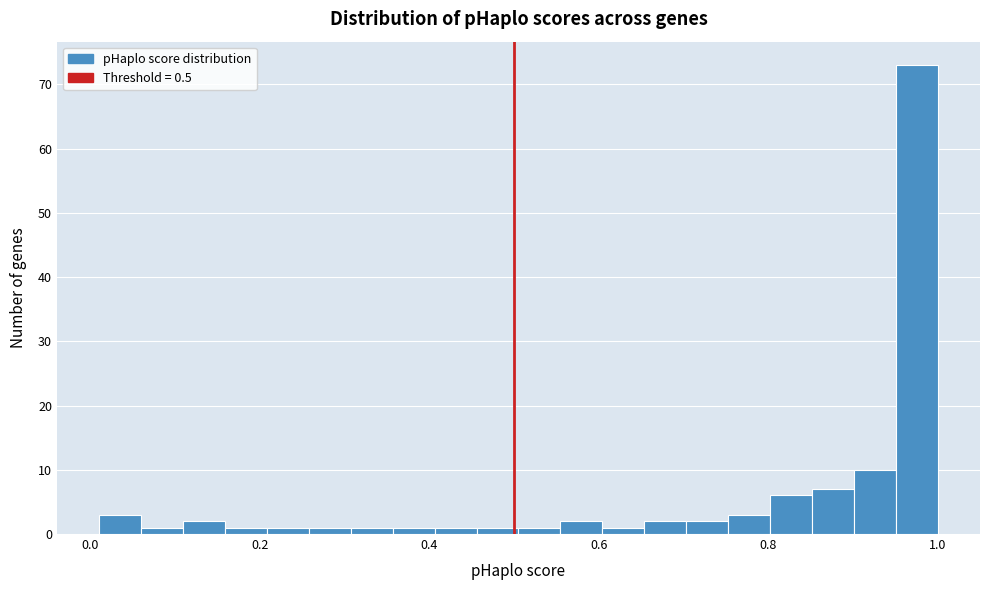

Read against the x-axis, roughly where is the centre of the tallest bar?

0.98